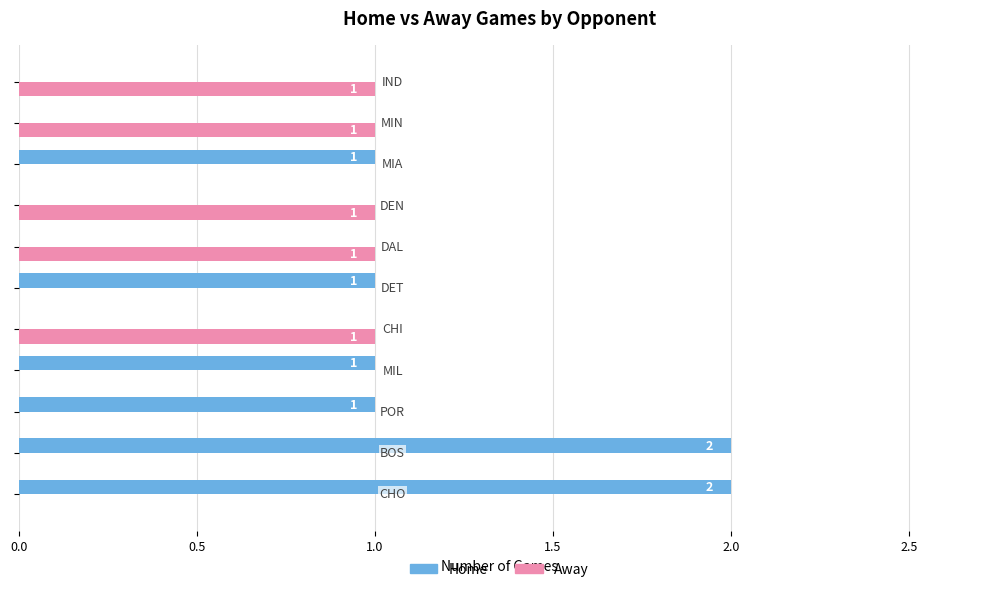

Which series has the largest total across all categories?

Home